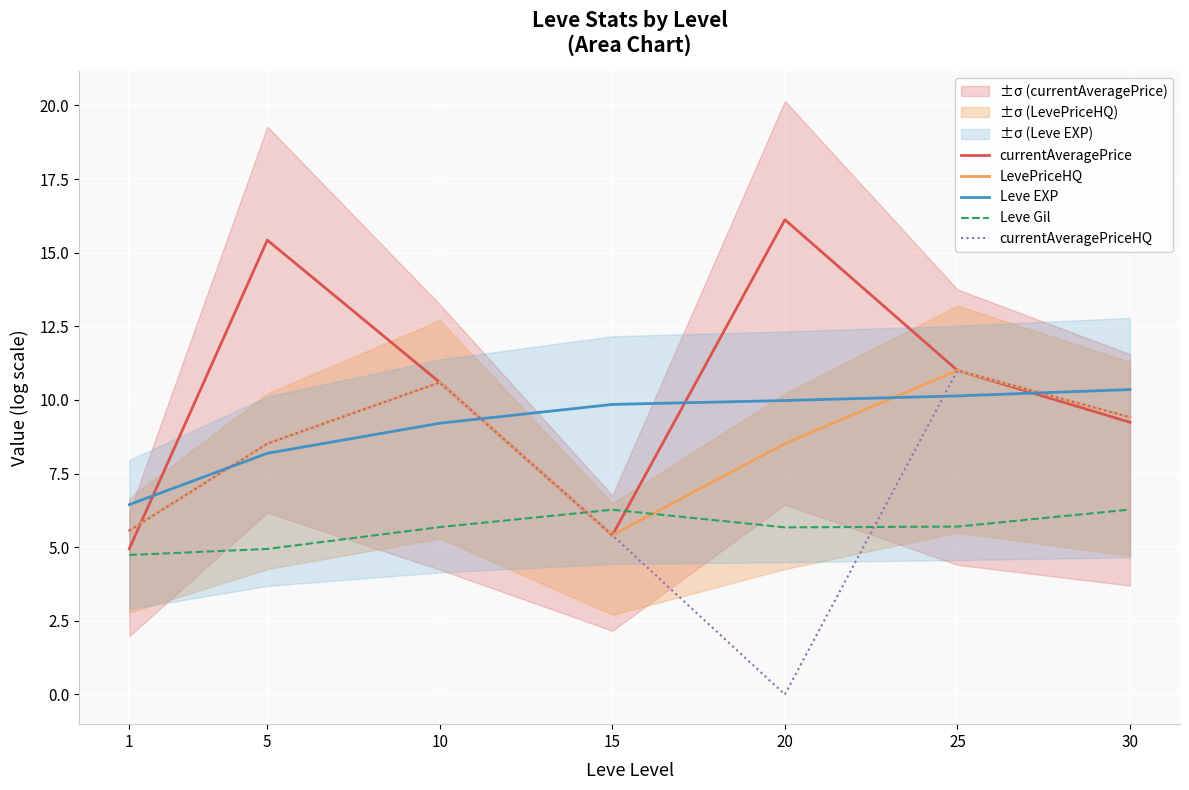

Read the Leve EXP value at 5.

8.2